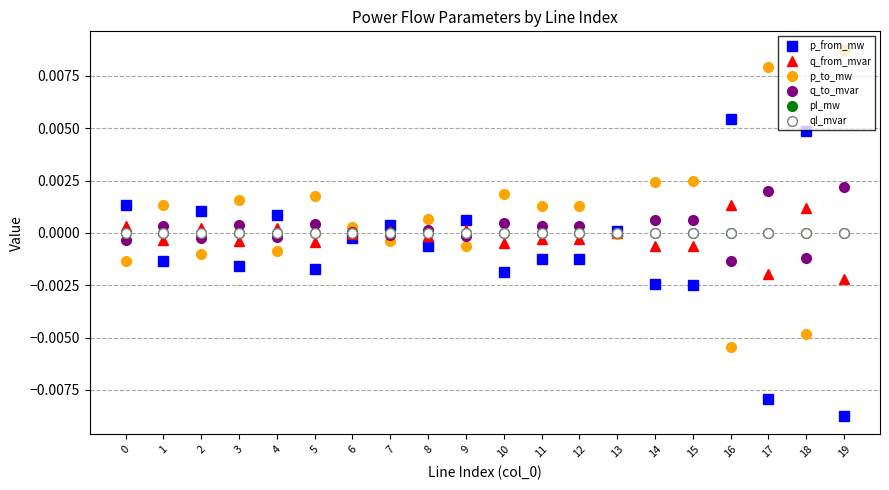

At which label does p_to_mw reach its peak?

19